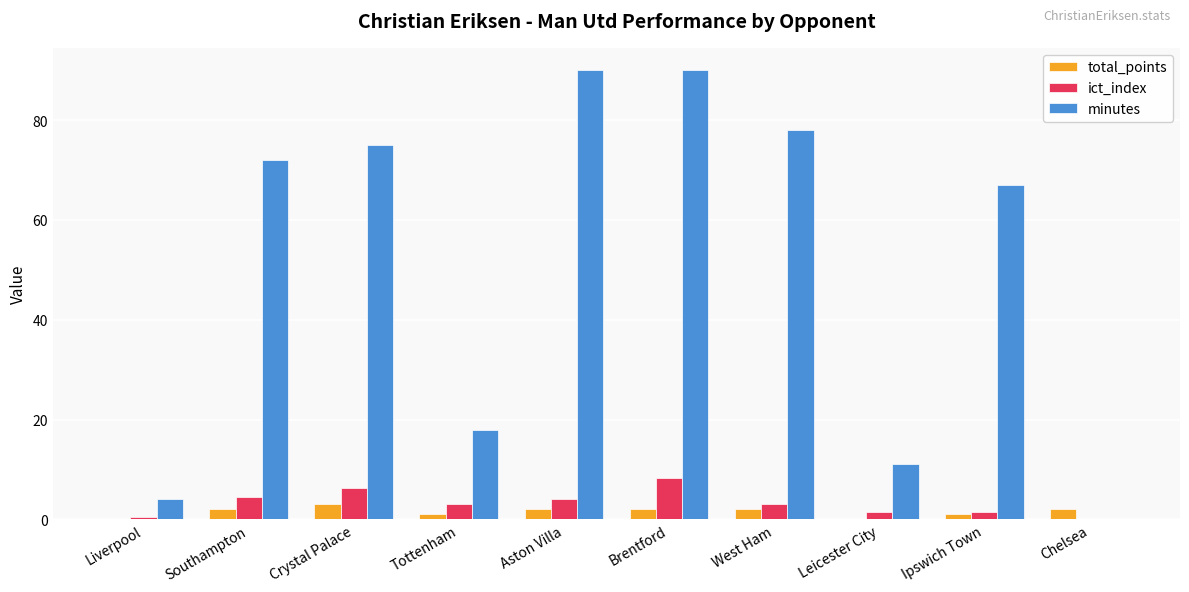

What is the total value across all series at Southampton?

78.4